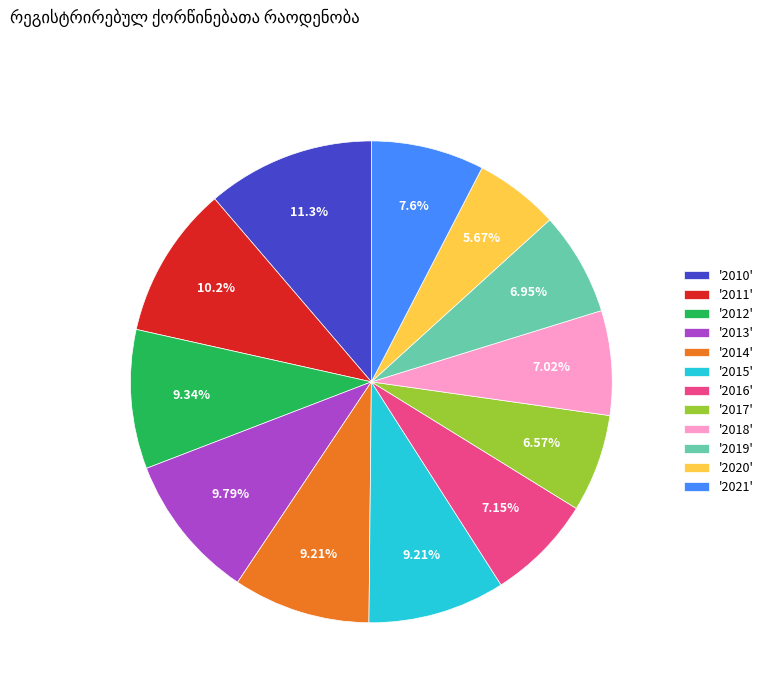

What is the ratio of the value at '2017' to the value at '2020'?

1.2